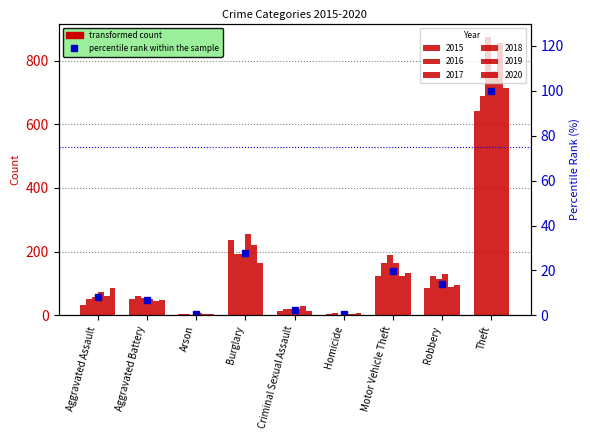

List the labels in order of value, smallest first.

Arson, Homicide, Criminal Sexual Assault, Aggravated Battery, Aggravated Assault, Robbery, Motor Vehicle Theft, Burglary, Theft